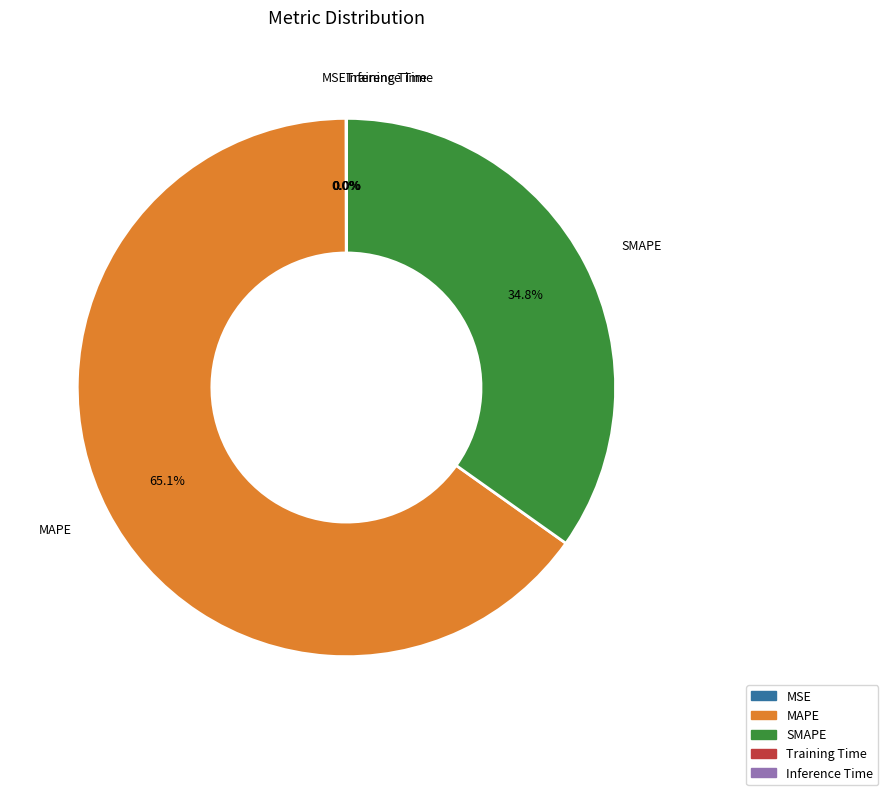

To the nearest percent, what is the difference between the largest and smallest slice percentages?

65%